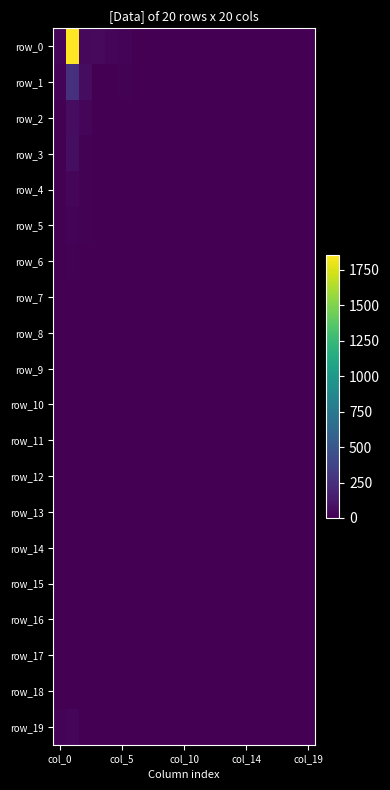

What is the sum of all row_0 values?

2037